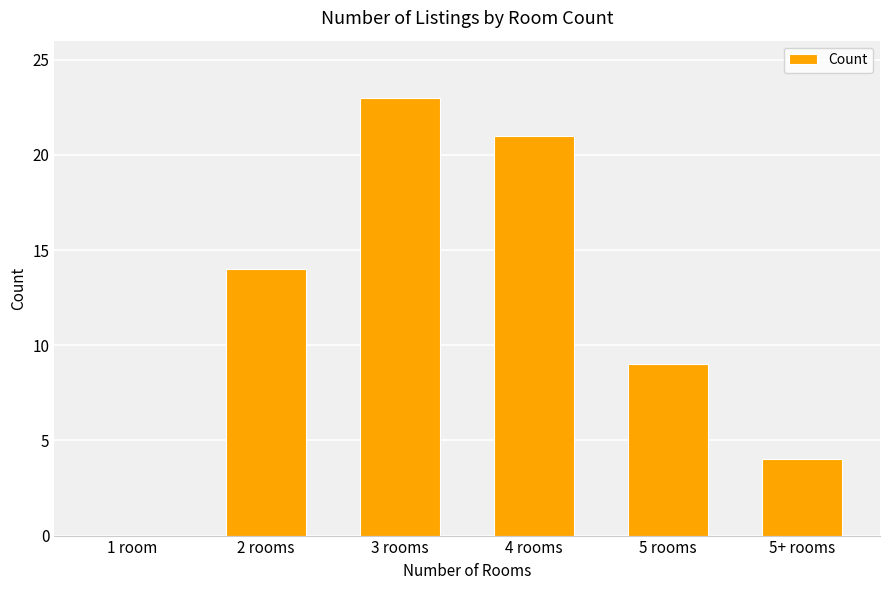

Read the value at 3 rooms, to the nearest 10.

20